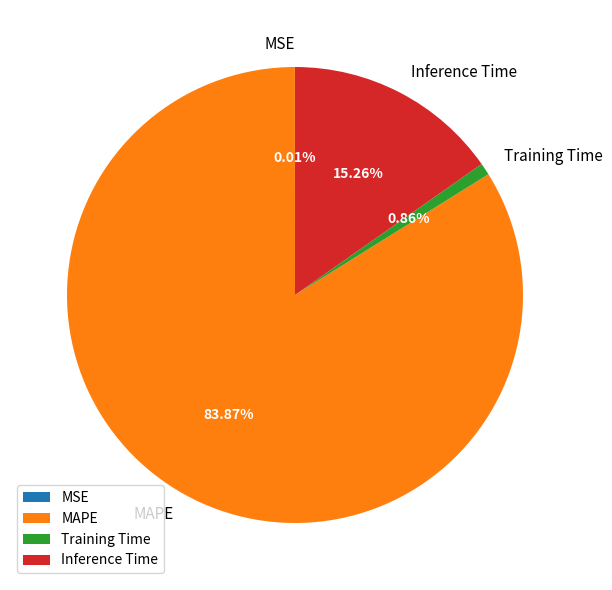

What is the largest slice in the pie chart?

MAPE